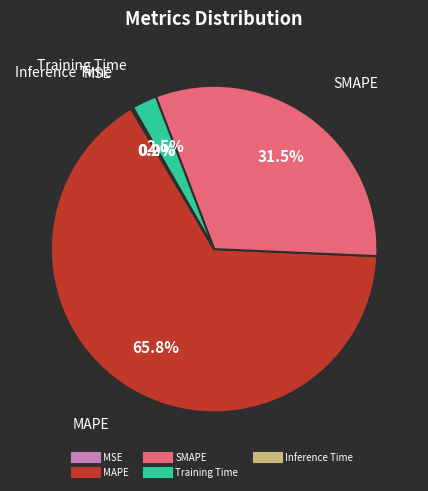

Which slice is the largest?

MAPE